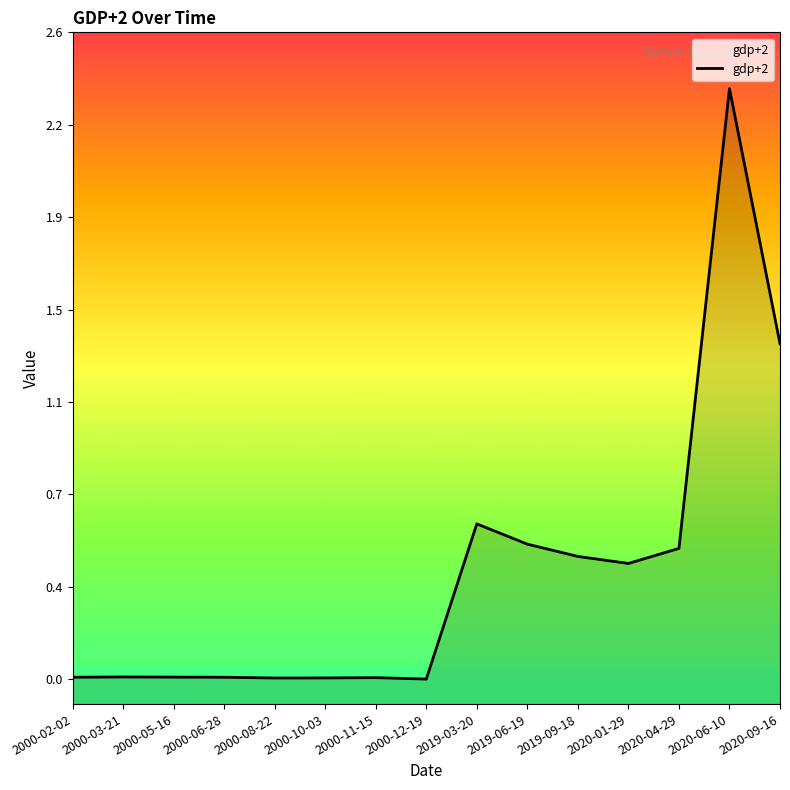

How many series are shown in this chart?

1